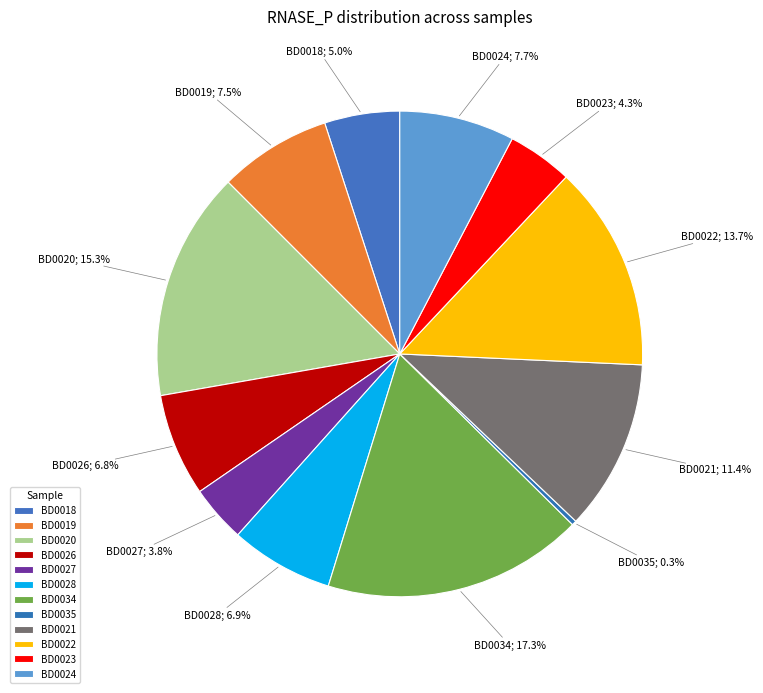

What percentage is the BD0026 slice, to the nearest percent?

7%